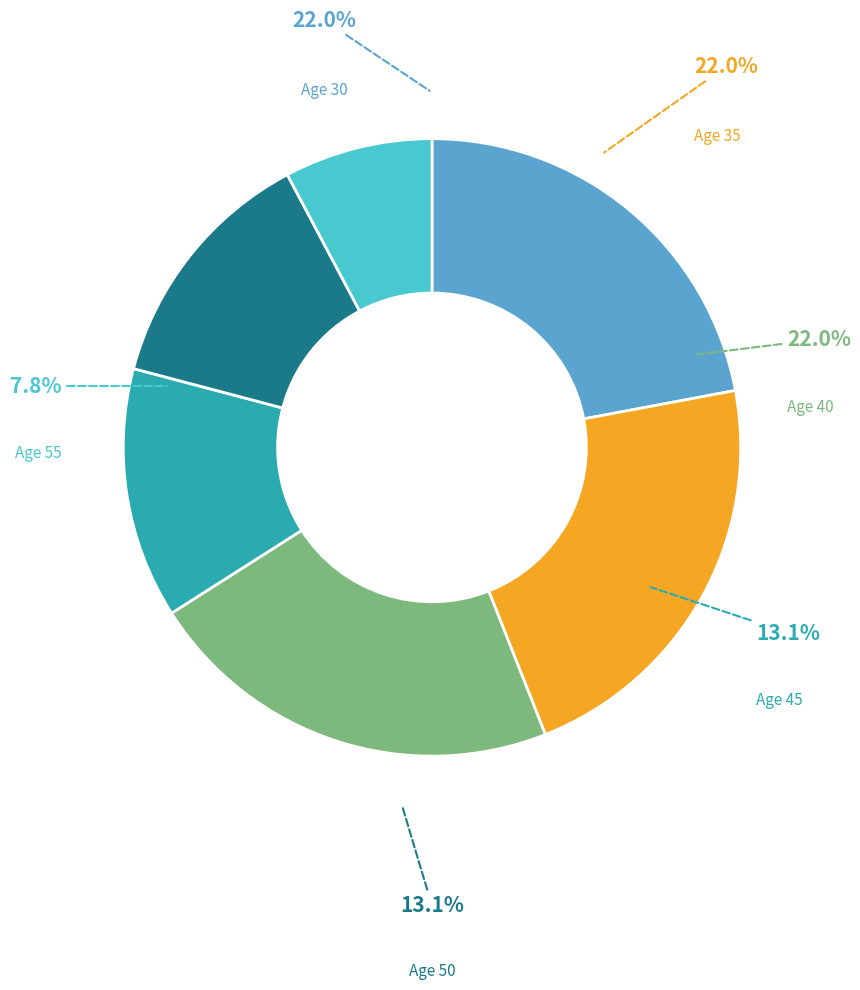

Is 45 the majority of the pie?

No